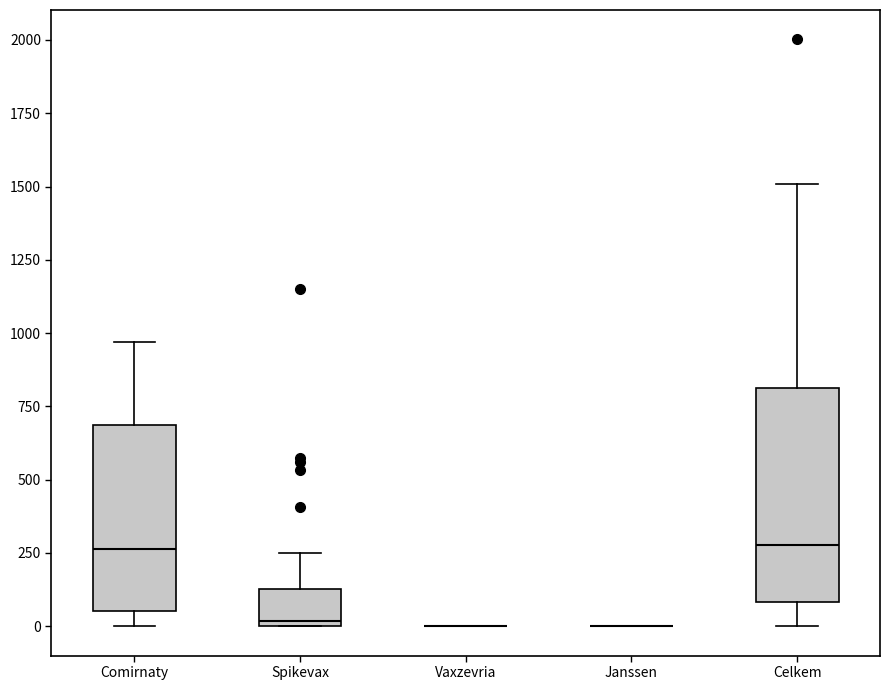

Reading left to right, read every box against the y-axis: the position of its median line, the range the box covers, and the ends of its whiskers. The values are not printed on the chart, so give them approximately, as read against the axis.

Comirnaty: median 250, box 50 to 700, whiskers 0 to 950
Spikevax: median 0 (just above the box's lower edge), box 0 to 150, whiskers 0 to 250
Vaxzevria: box collapsed to a line at 0, whiskers 0 to 0
Janssen: box collapsed to a line at 0, whiskers 0 to 0
Celkem: median 300, box 100 to 800, whiskers 0 to 1500